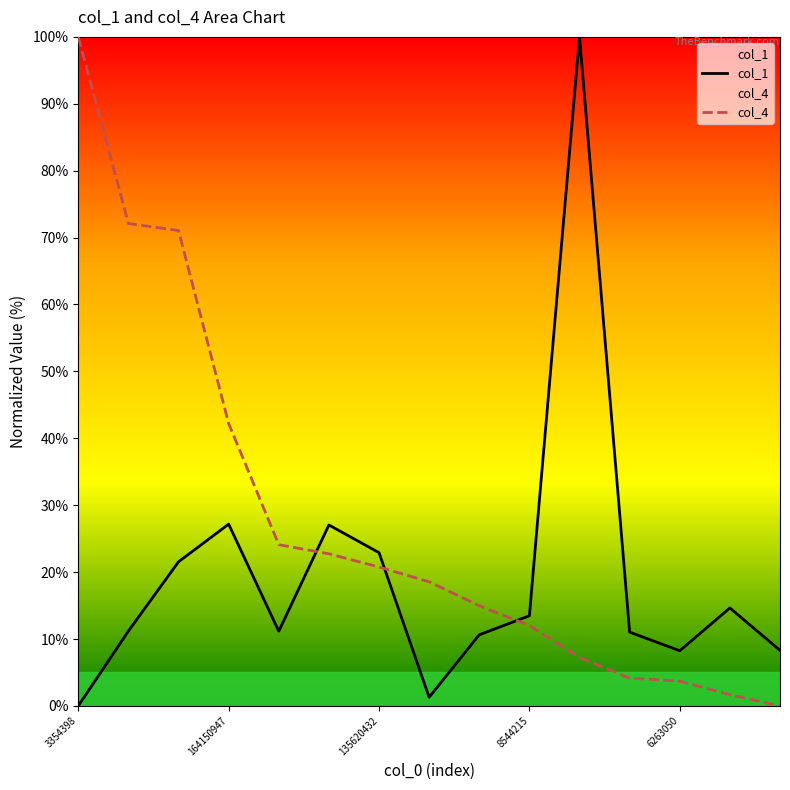

True or false: col_4 has more than 0 points higher than both neighbors.

False